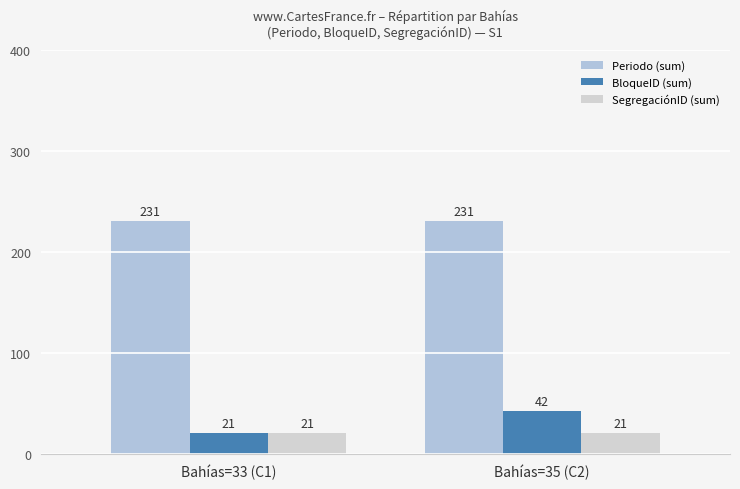

List the series in order of their peak value, highest first.

Periodo (sum), BloqueID (sum), SegregaciónID (sum)